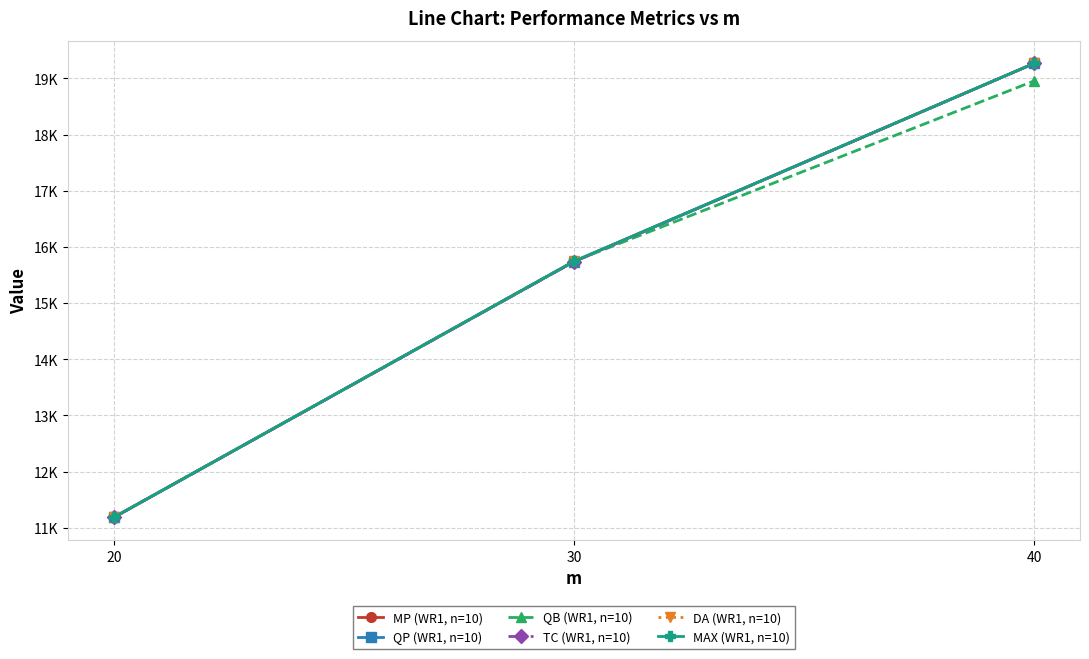

Is the value of DA (WR1, n=10) at 30 greater than the value of QP (WR1, n=10) at 40?

No